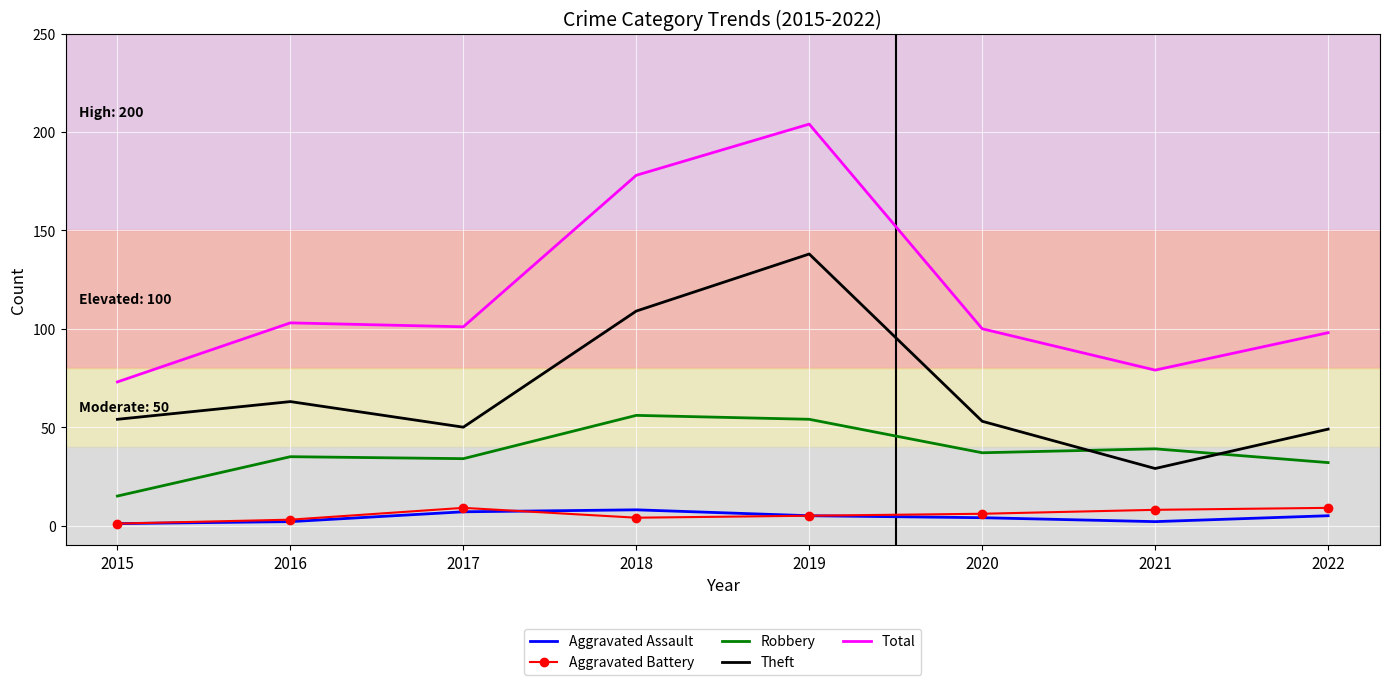

What is the minimum value for Theft?

29